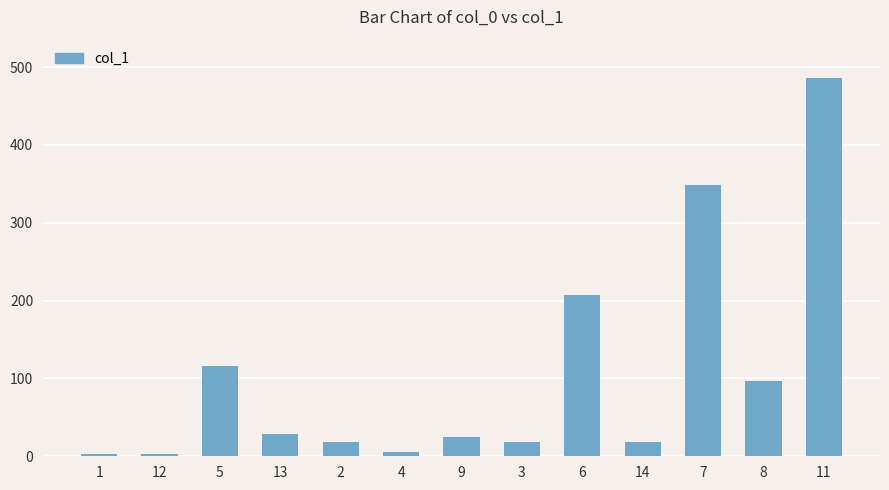

The chart shows a value of 486.6 at 11. True or false?

True